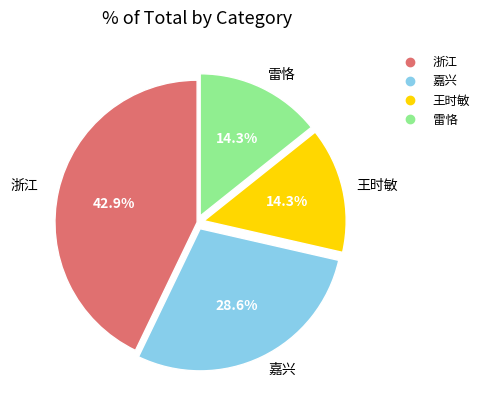

To the nearest percent, what portion does 嘉兴 represent?

29%